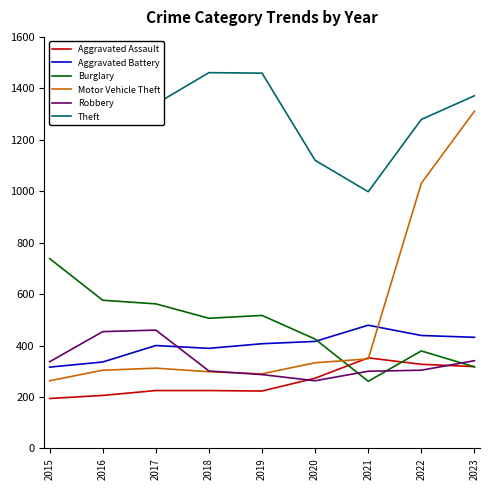

Reading right to left, extract all data points from this chart.

Aggravated Assault: 318	327	352	273	223	225	225	206	194
Aggravated Battery: 432	439	479	416	407	389	400	336	316
Burglary: 317	379	261	425	517	506	562	576	738
Motor Vehicle Theft: 1311	1031	348	333	290	298	312	304	263
Robbery: 341	304	300	263	287	301	460	454	337
Theft: 1371	1279	998	1120	1459	1461	1339	1259	1474